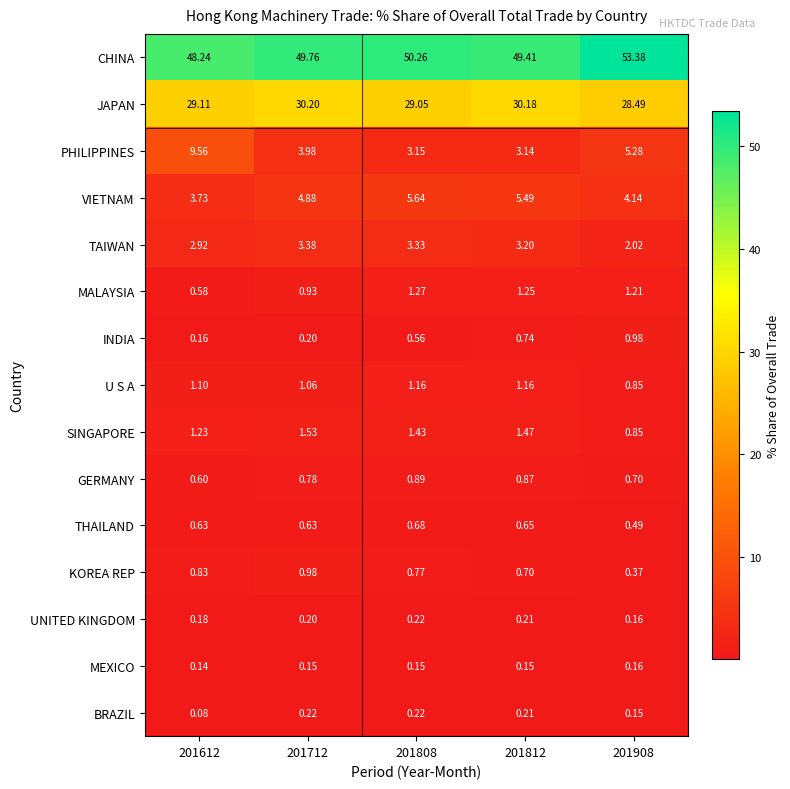

Which label corresponds to the largest value in the chart?

201908